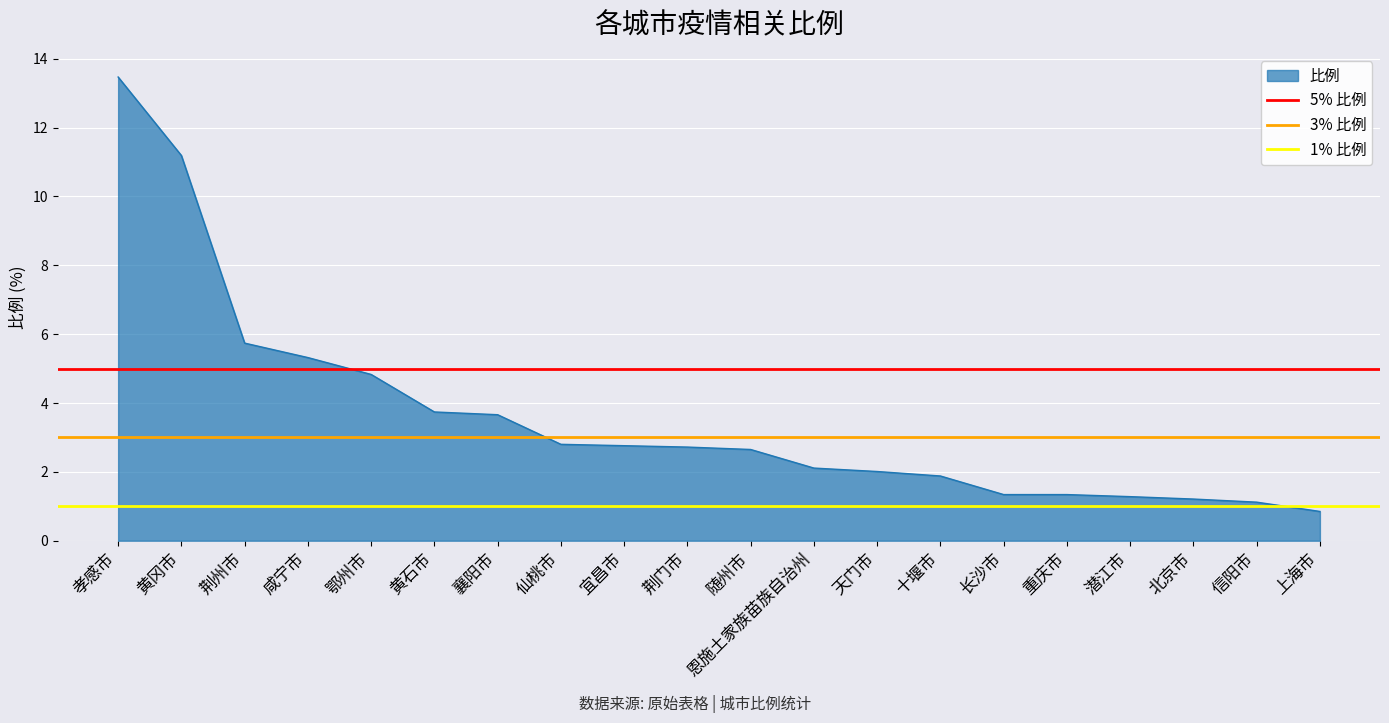

At which label does 1% 比例 reach its peak?

孝感市